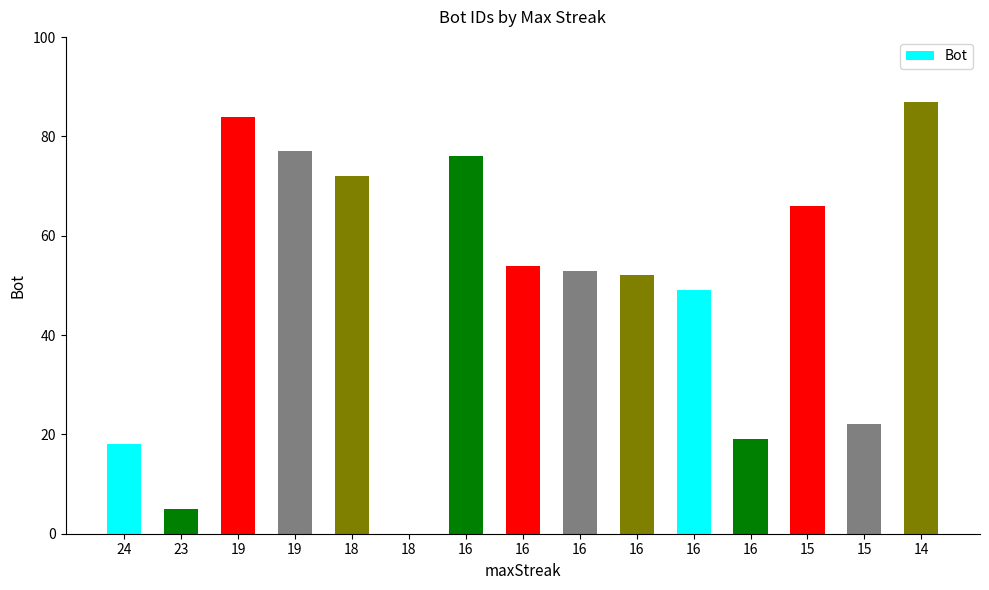

What is the value of the 5th bar from the left?

72